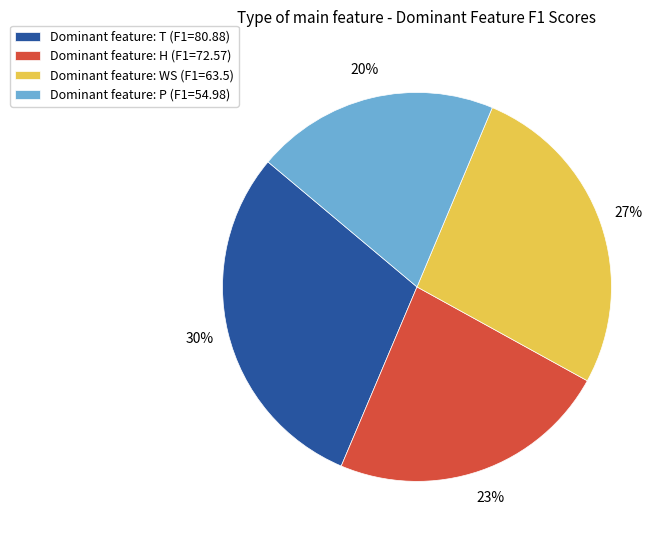

Do Dominant feature: P (F1=54.98) and Dominant feature: WS (F1=63.5) together represent more than half of the pie?

No